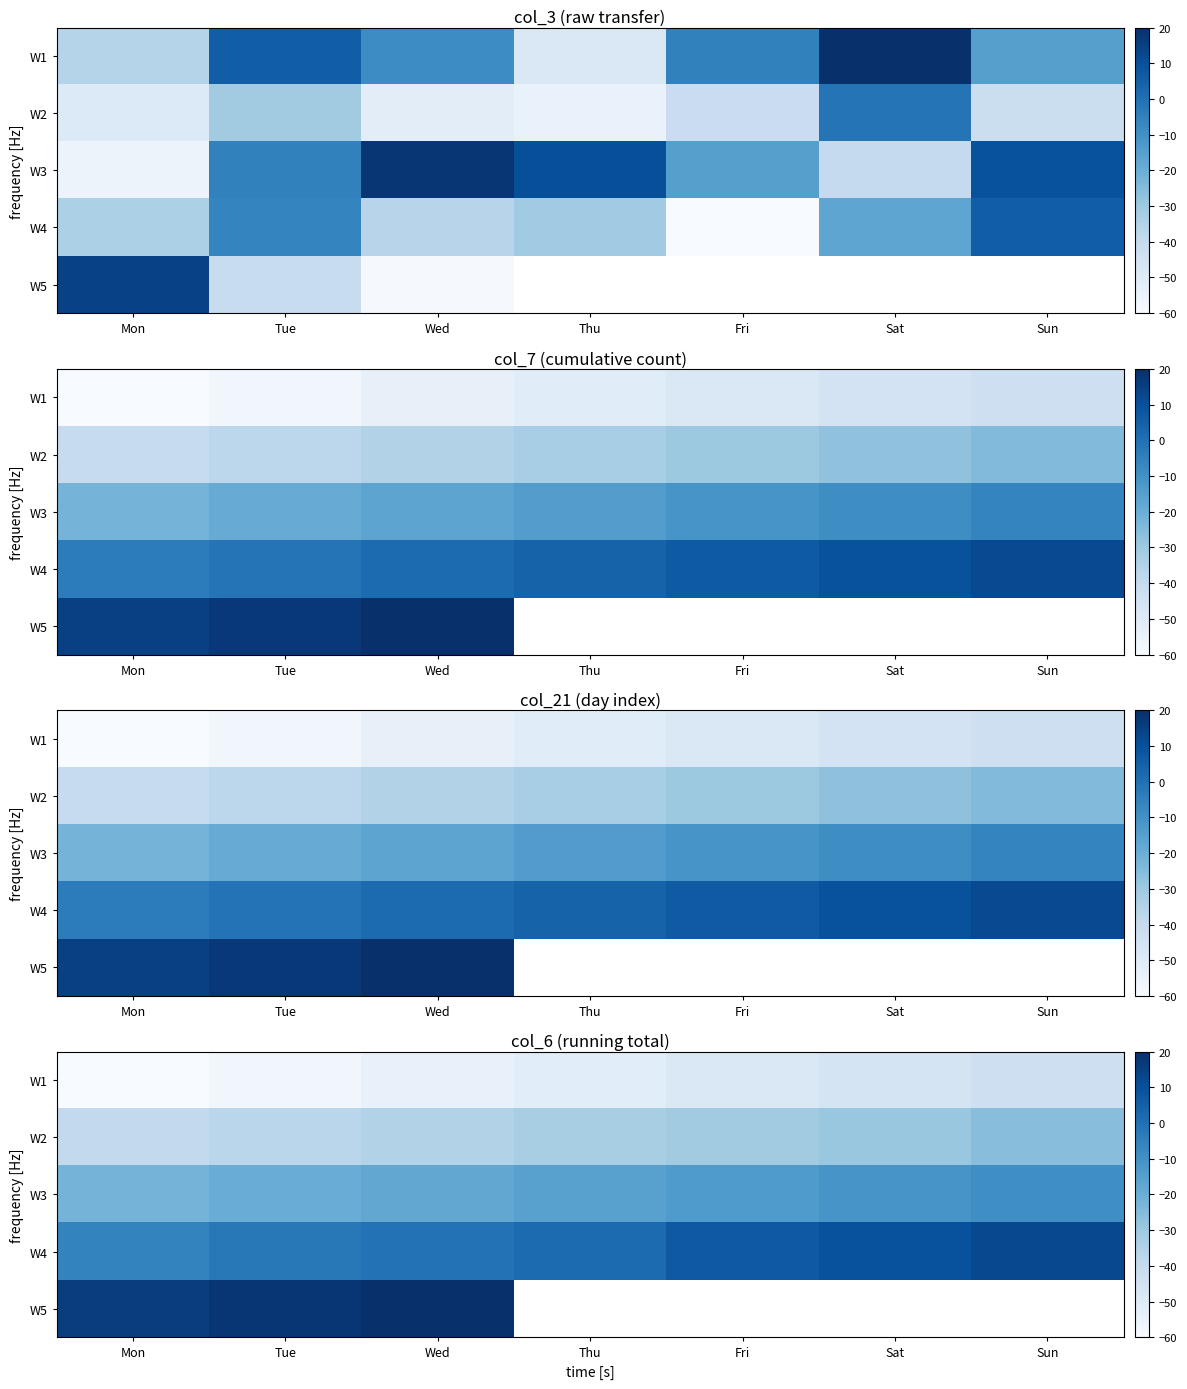

Is it true that W1 equals -94.7 at Tue?

False